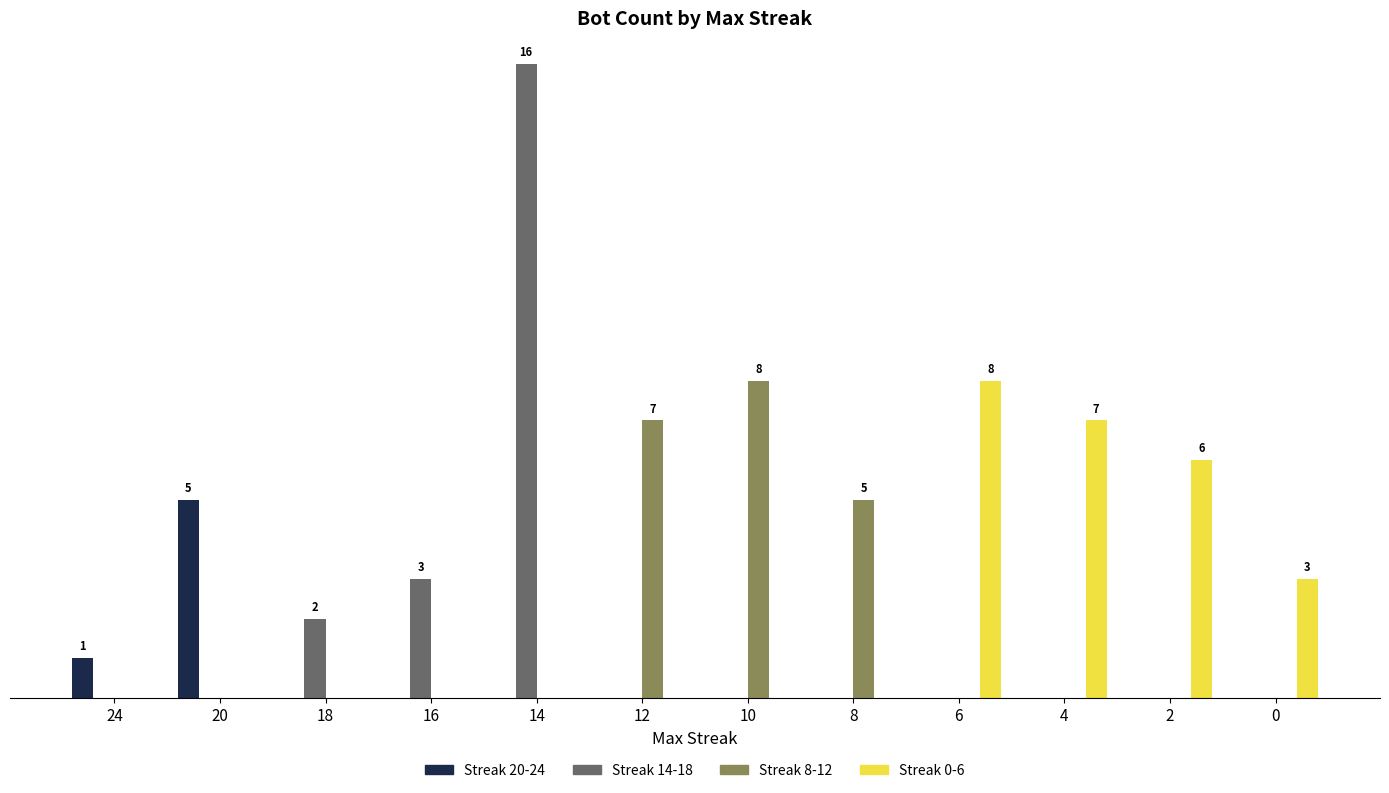

Rank the series at 4 from lowest to highest value.

Streak 20-24, Streak 14-18, Streak 8-12, Streak 0-6